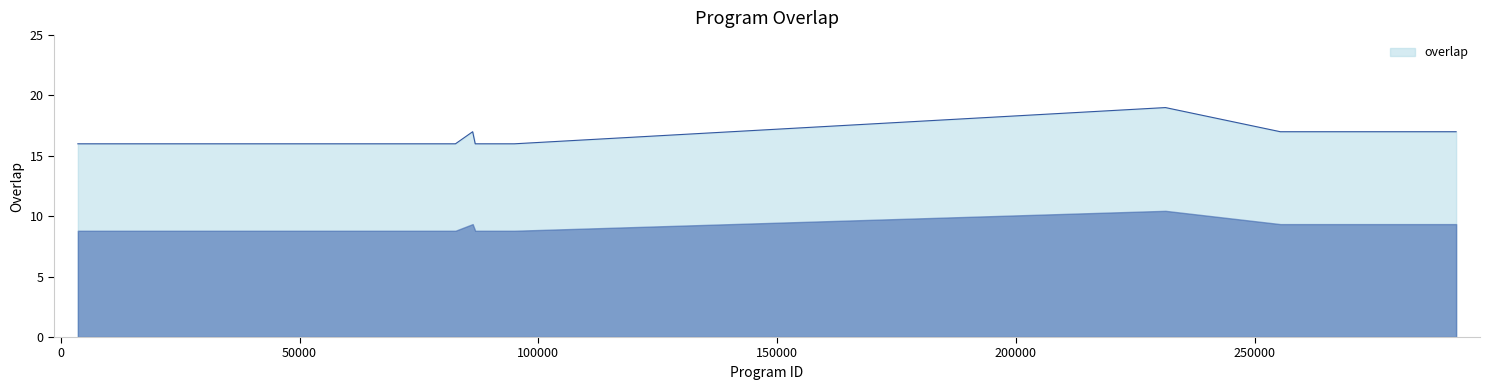

What is the difference between the maximum and second lowest values?

3